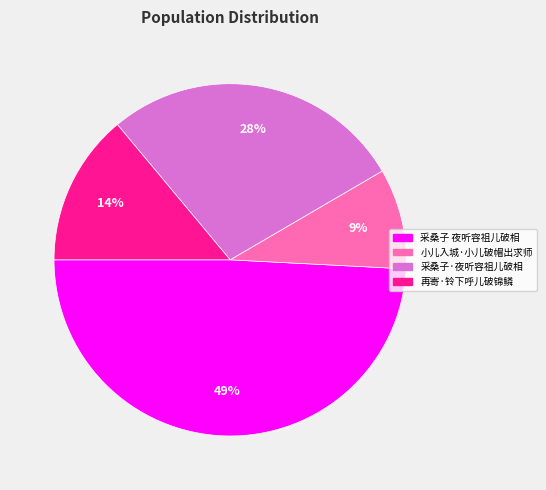

Is it true that 采桑子 夜听容祖儿破相 is 40% of the pie?

False